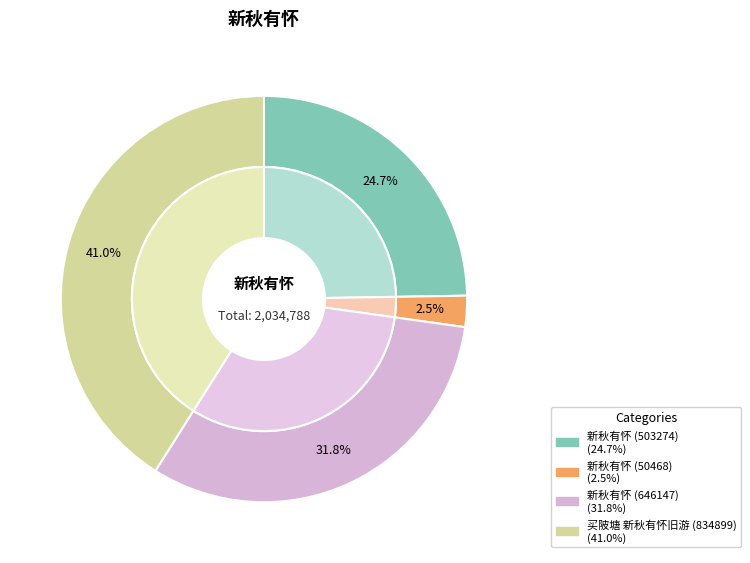

To the nearest percent, what is the difference between the largest and smallest slice percentages?

39%